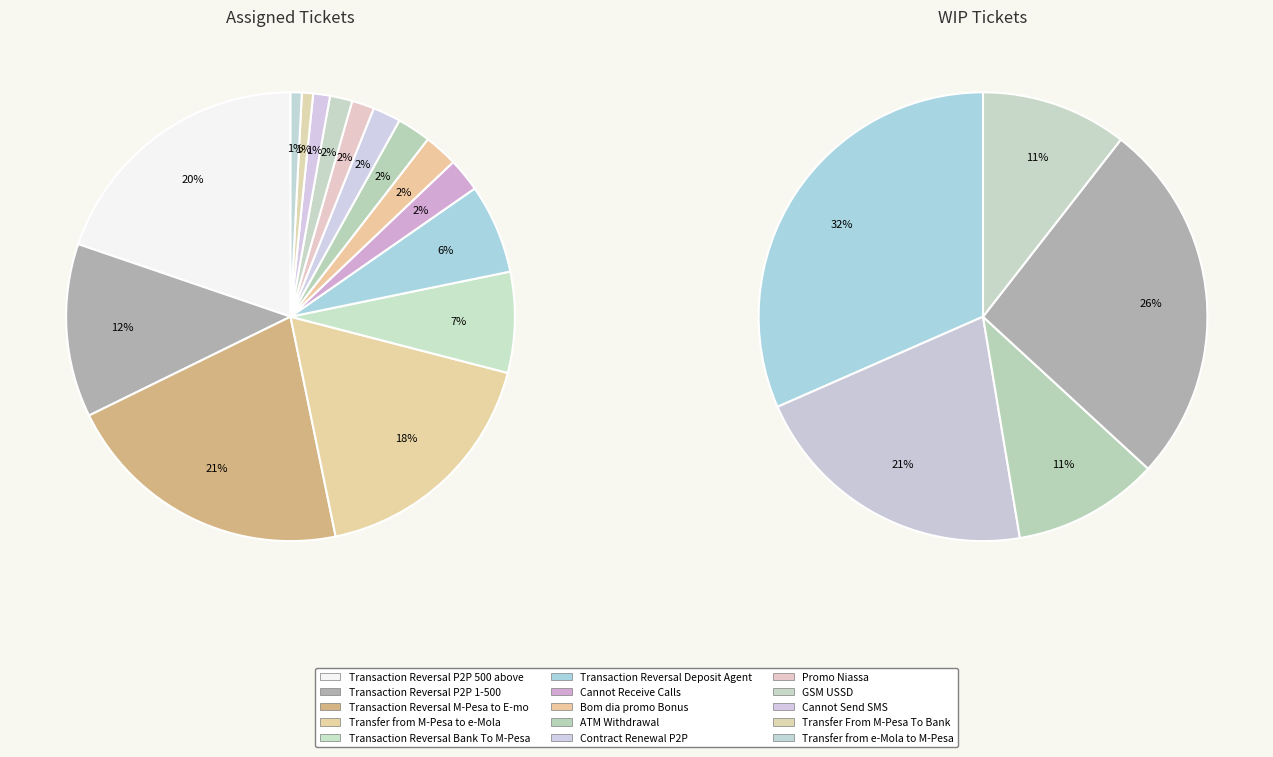

To the nearest percent, what is the difference between the largest and smallest slice percentages?

20%